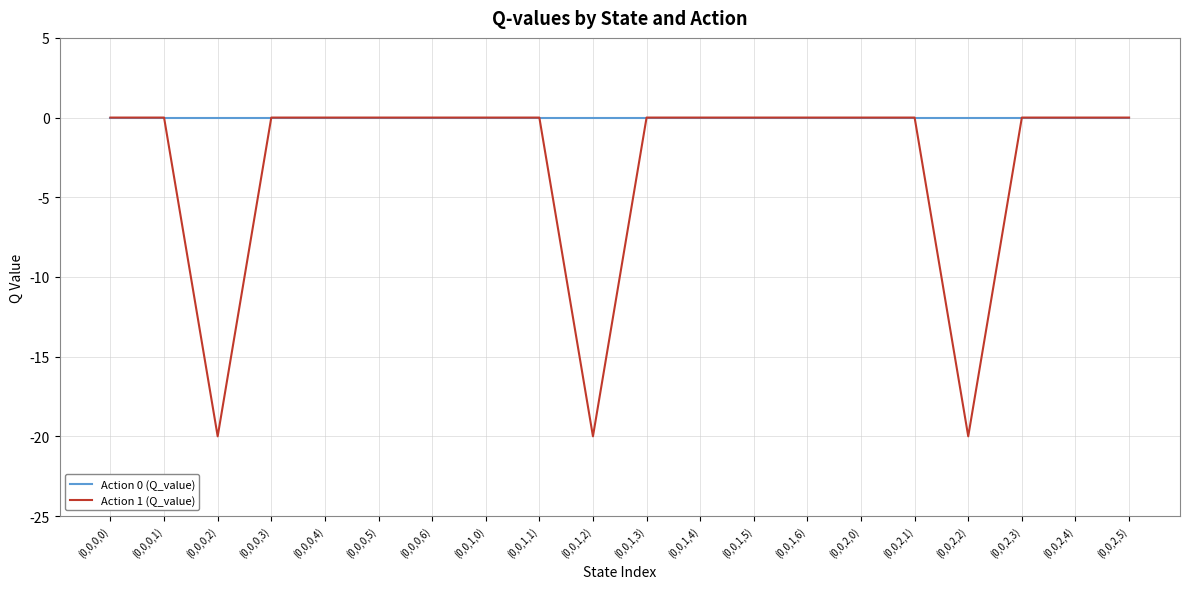

Rank the series by their average value, from lowest to highest.

Action 1 (Q_value), Action 0 (Q_value)